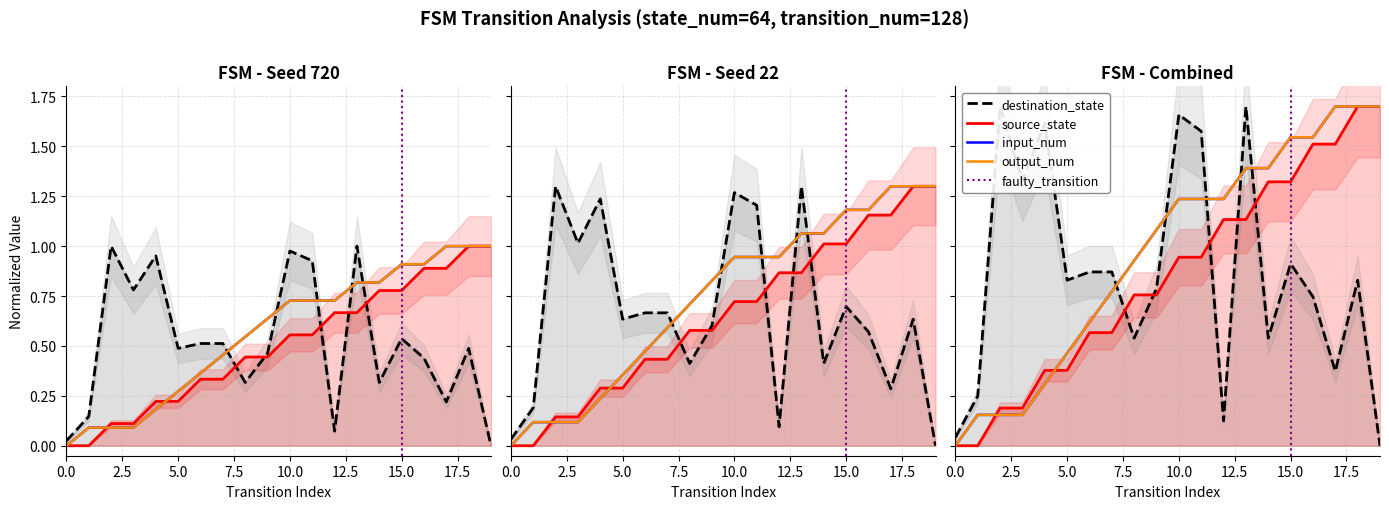

True or false: source_state and destination_state cross at least once.

True